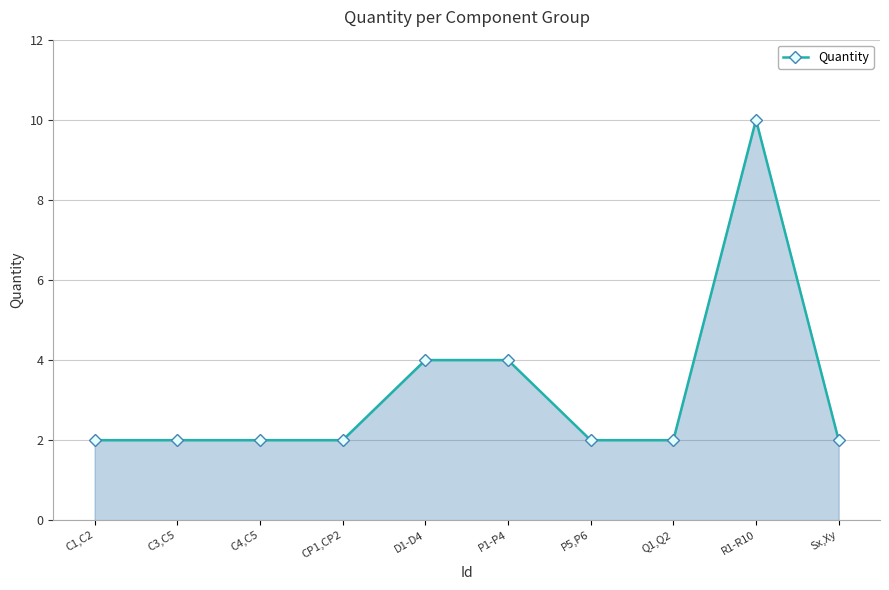

How many data points does each series have?

10